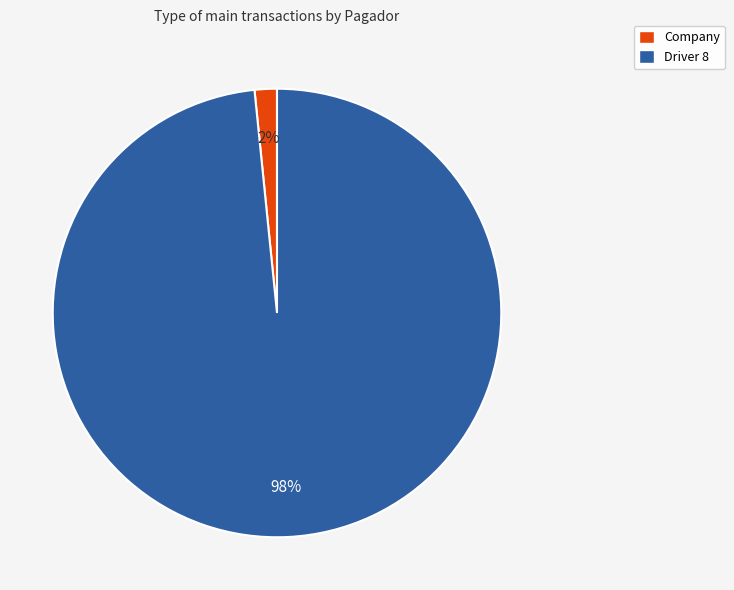

What is the smallest slice in the pie chart?

Company